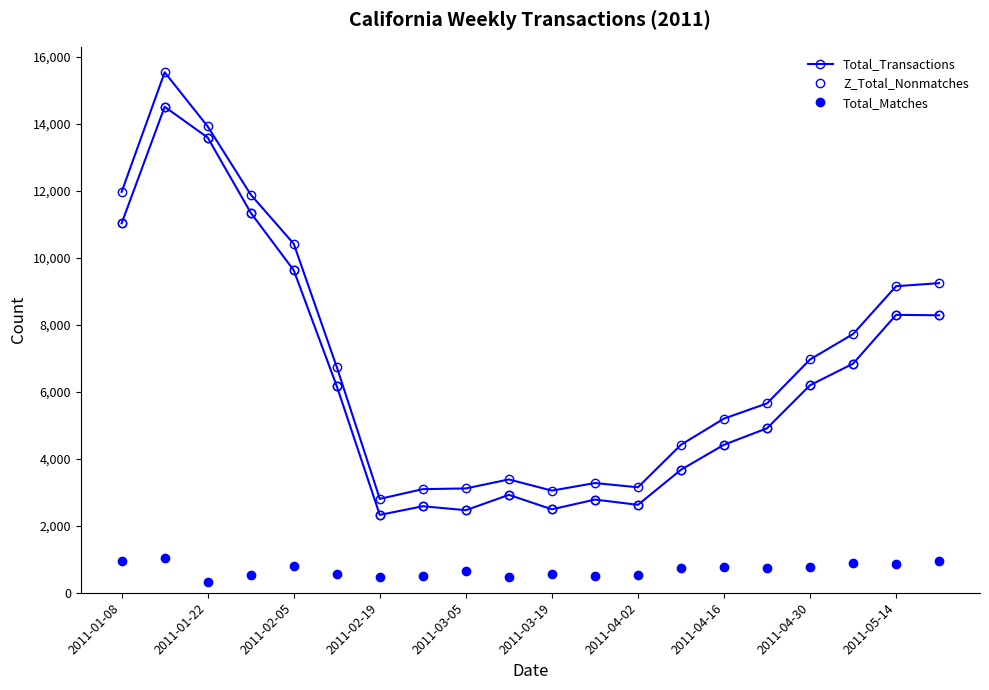

True or false: Z_Total_Nonmatches and Total_Matches intersect in this chart.

False